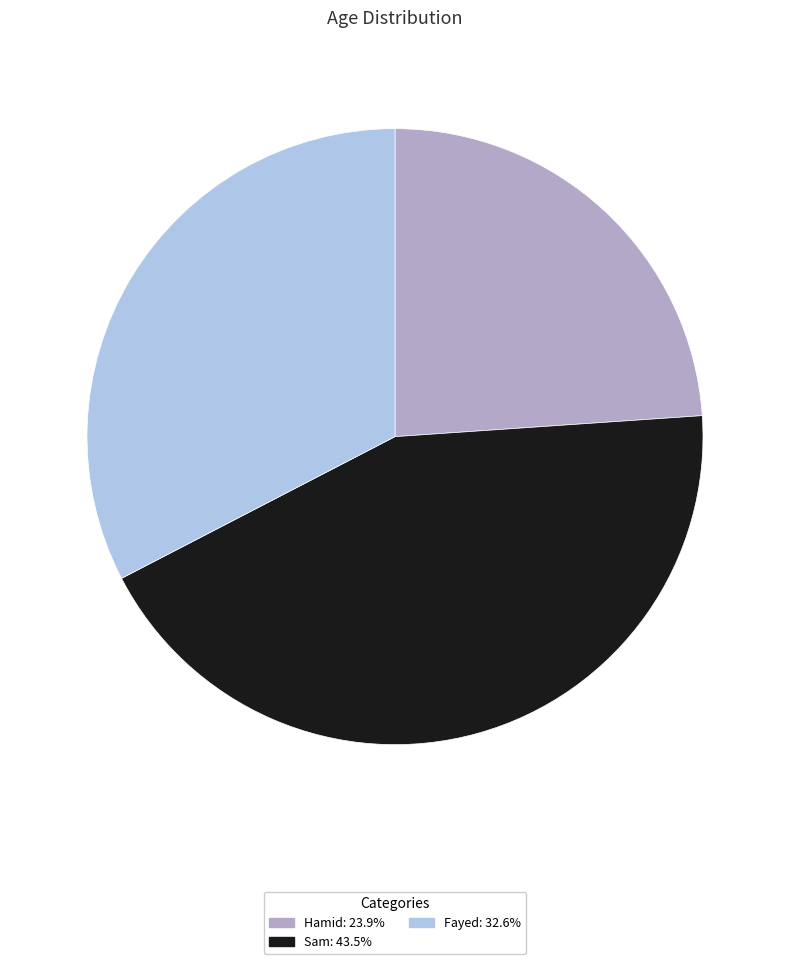

Which slice is the largest?

Sam